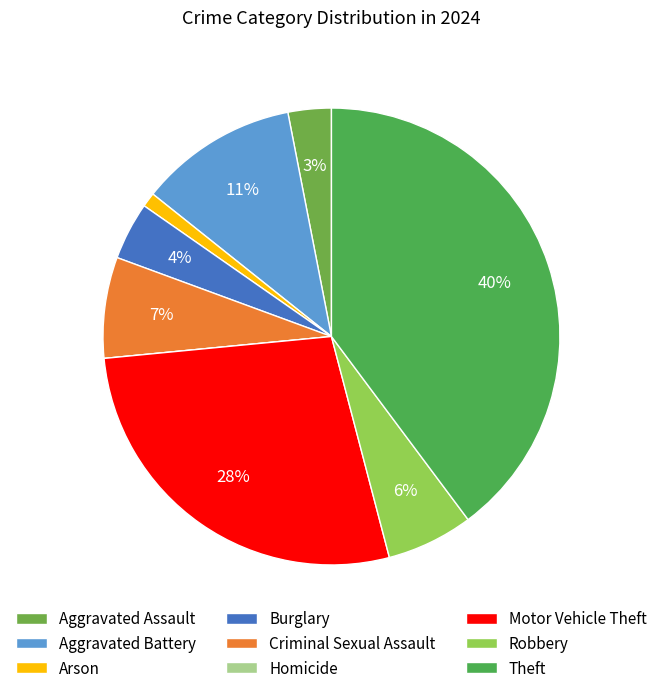

To the nearest percent, what percentage of the pie is Criminal Sexual Assault?

7%